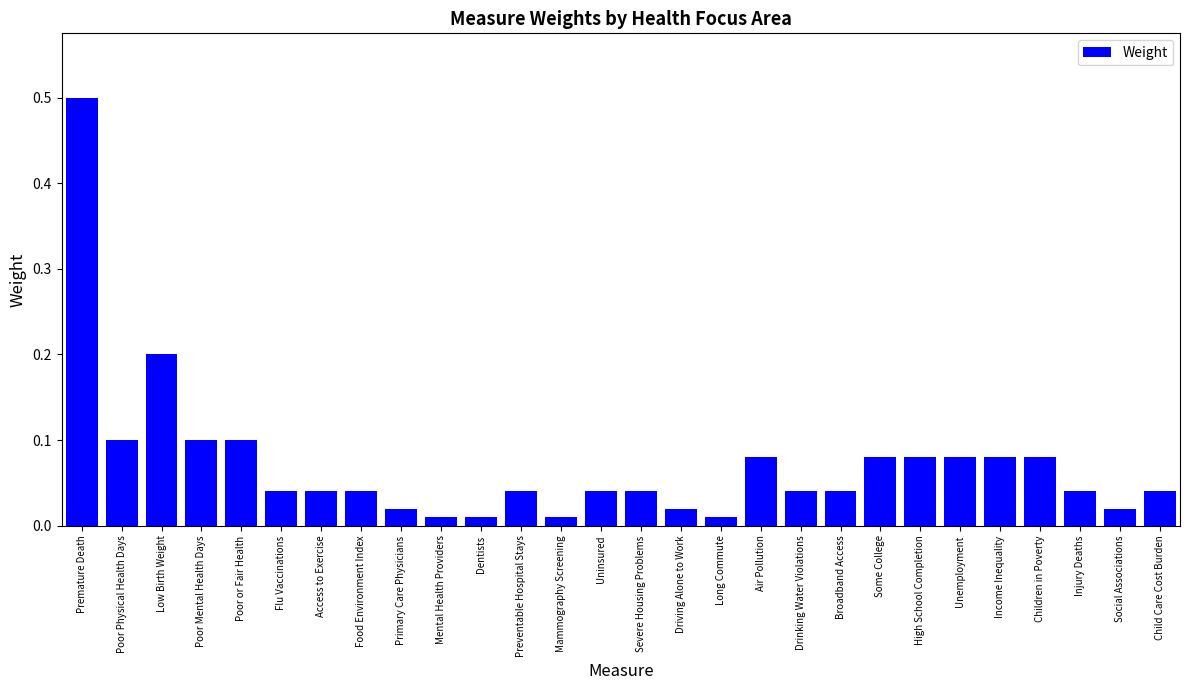

The value at Poor or Fair Health is 0.1. True or false?

True